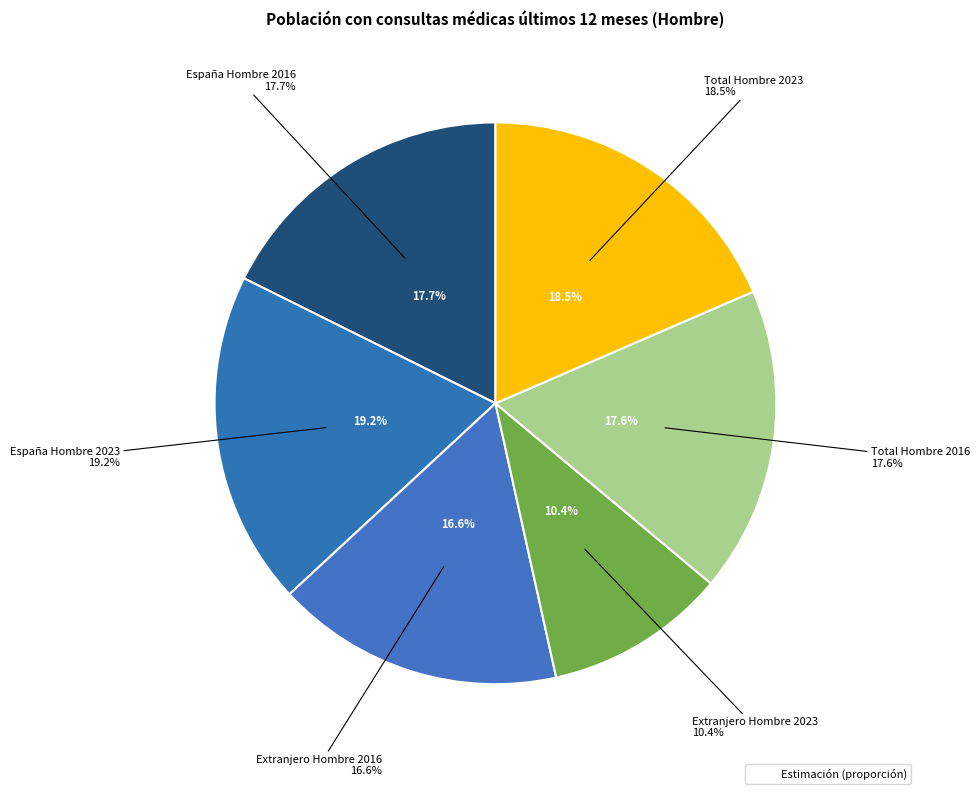

To the nearest percent, what is the combined percentage of Extranjero Hombre 2016 and Total Hombre 2023?

35%